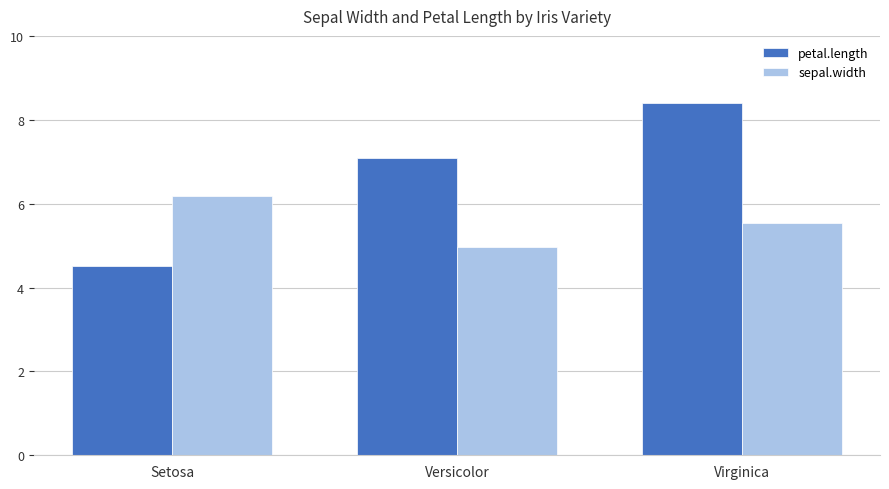

Rank the series by their maximum value, from lowest to highest.

sepal.width, petal.length